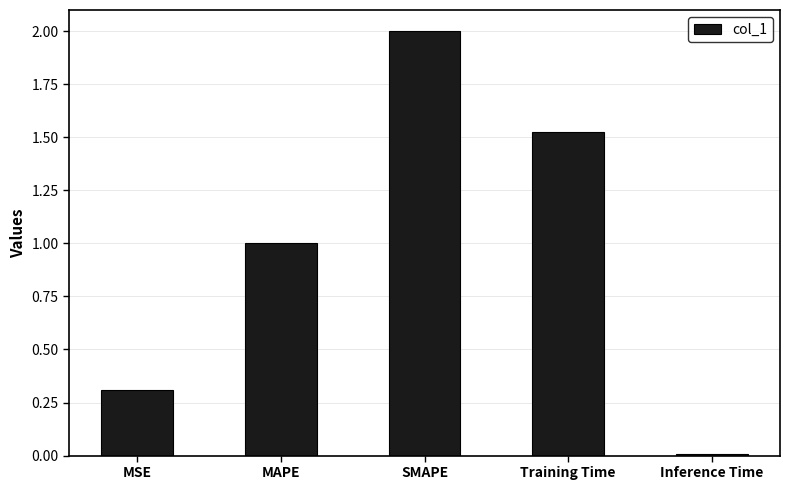

What position from the right is MSE?

5